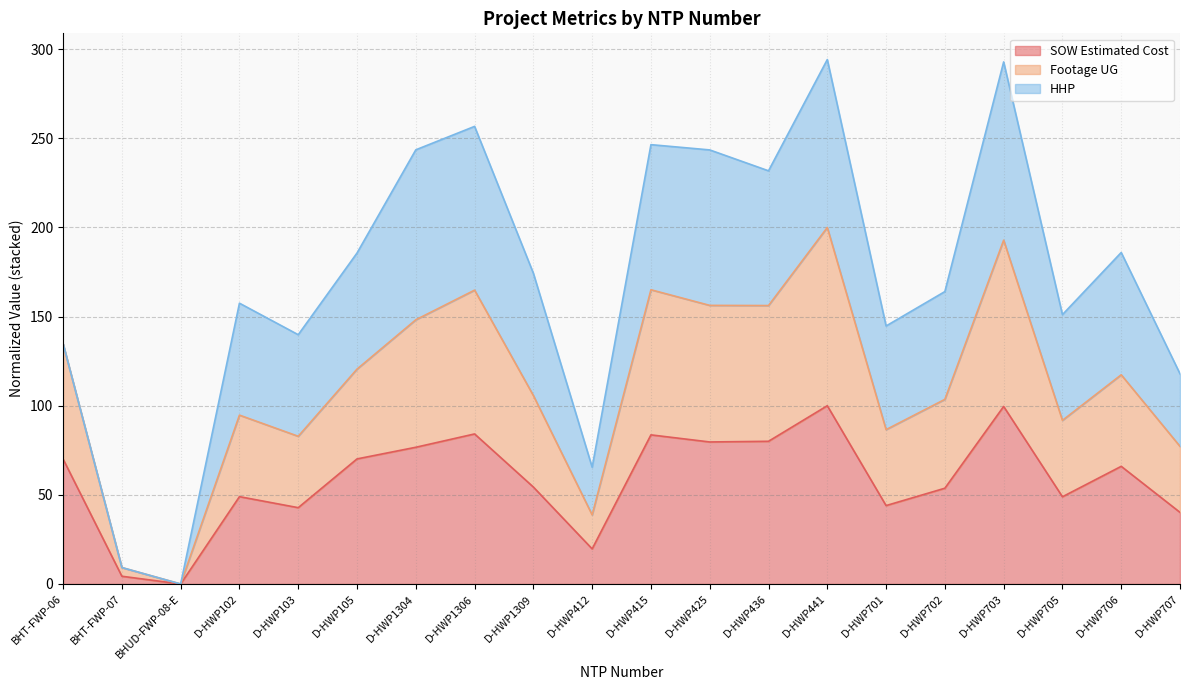

What position from the left is D-HWP702?

16